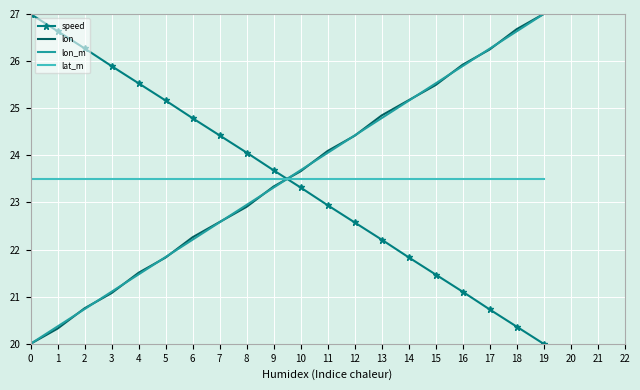

True or false: lat_m has a value of 31.9 at 13.

False